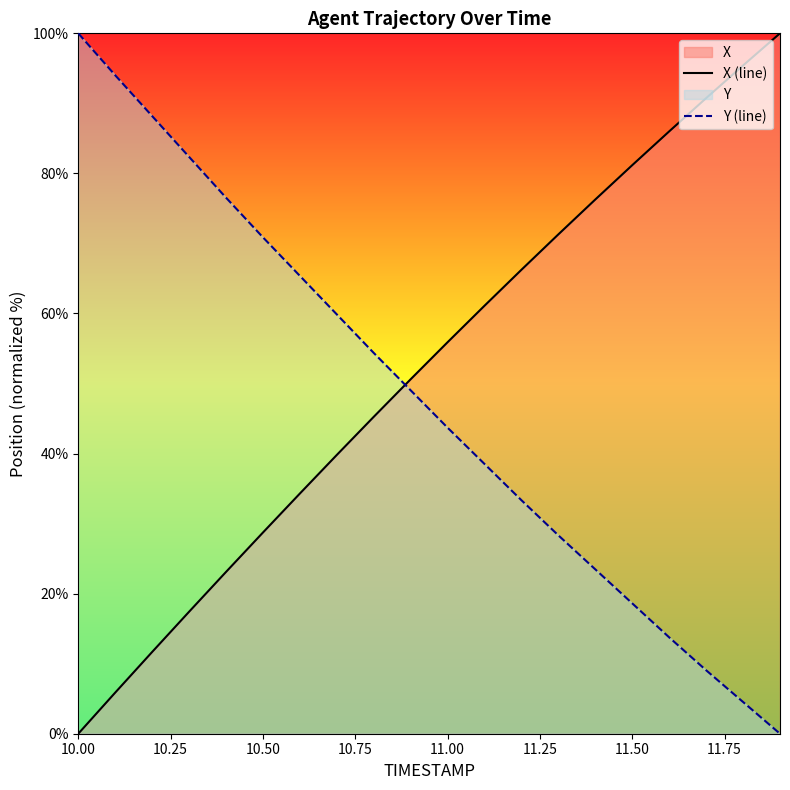

What is the difference between the maximum and second lowest values in the X (line) series?

94.1